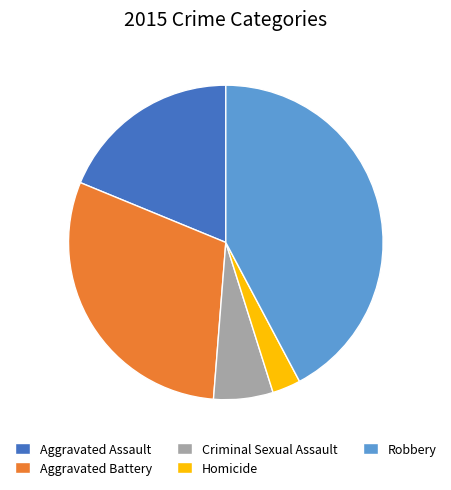

Count the number of slices in the pie.

5